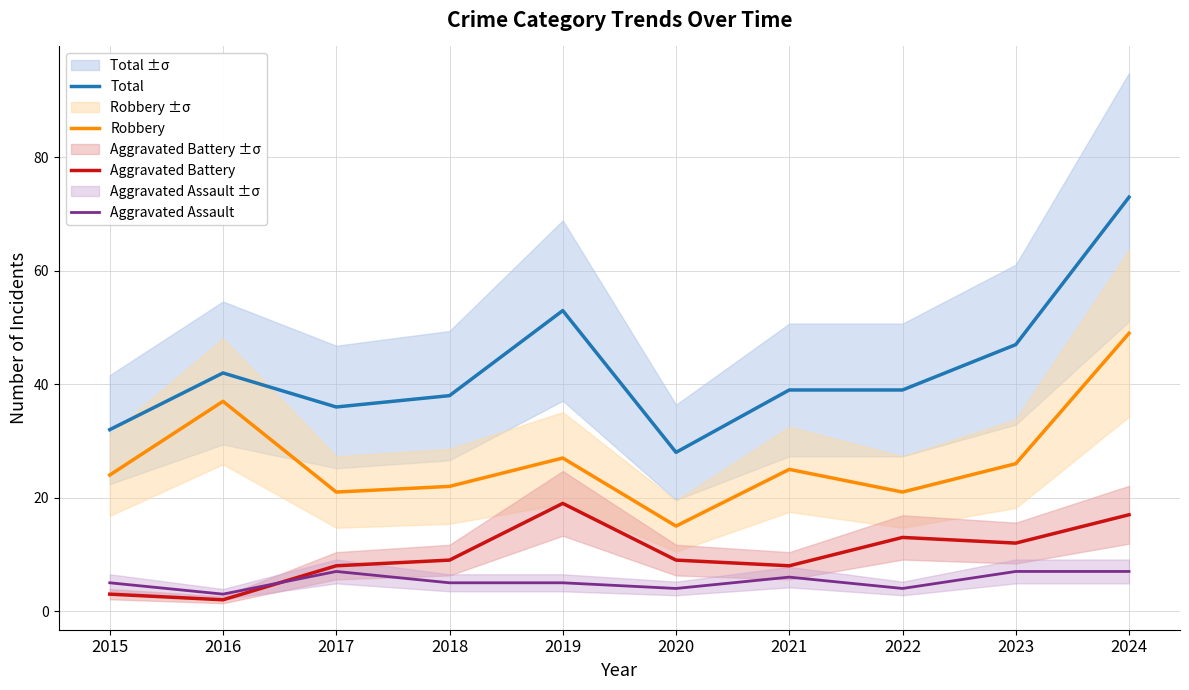

What is the value of the Robbery point at the 1st from the left?

24